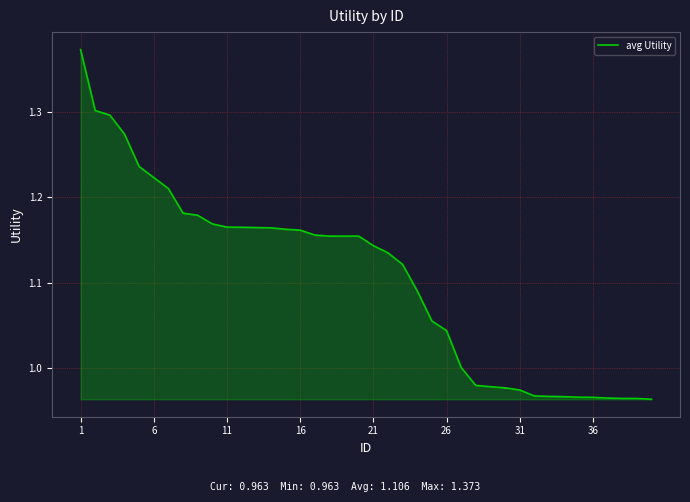

What is the difference between the maximum and minimum values?

0.4